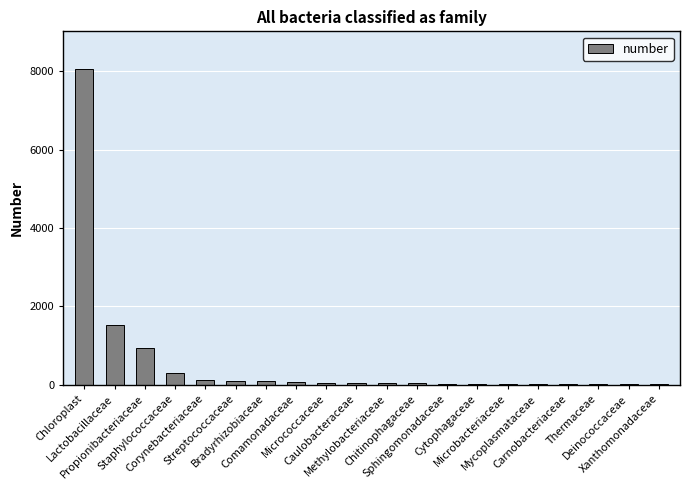

The value at Microbacteriaceae is 23. True or false?

True